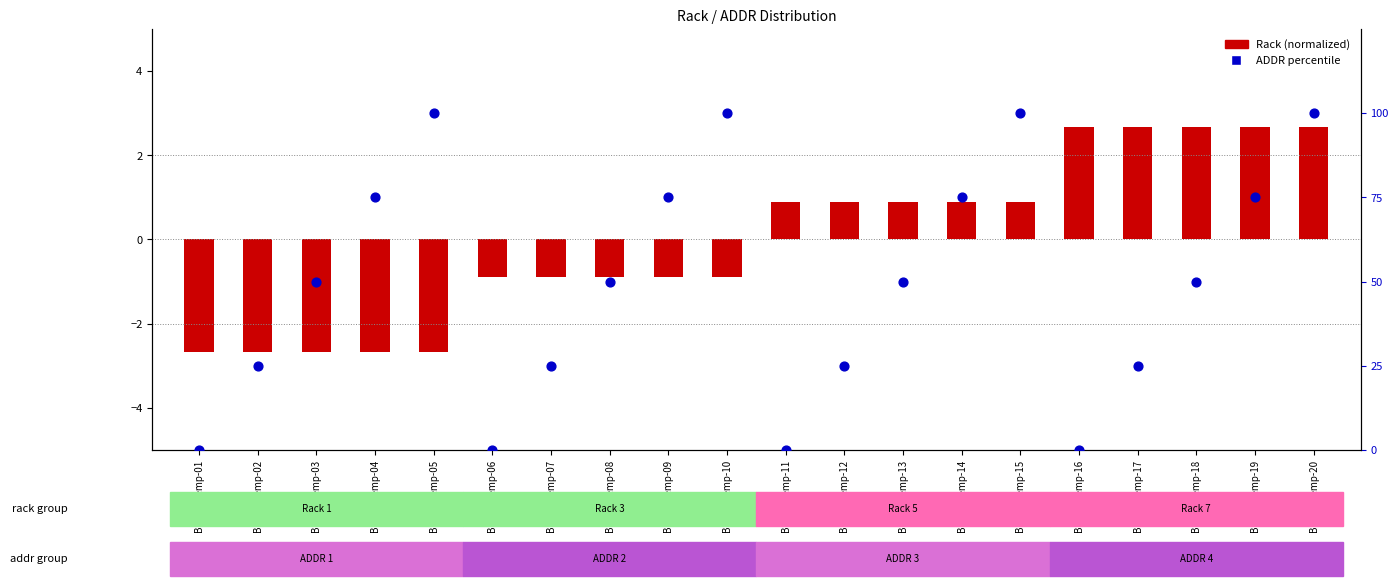

What are all the series names shown in the legend?

Rack (normalized), ADDR percentile